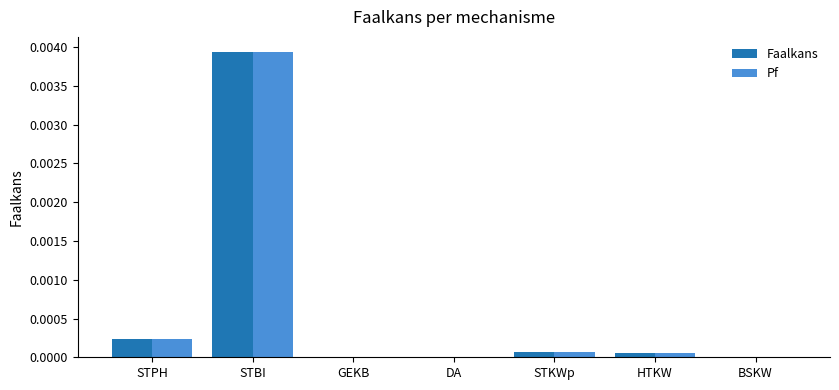

Is the value of Pf at STBI greater than the value of Faalkans at BSKW?

Yes